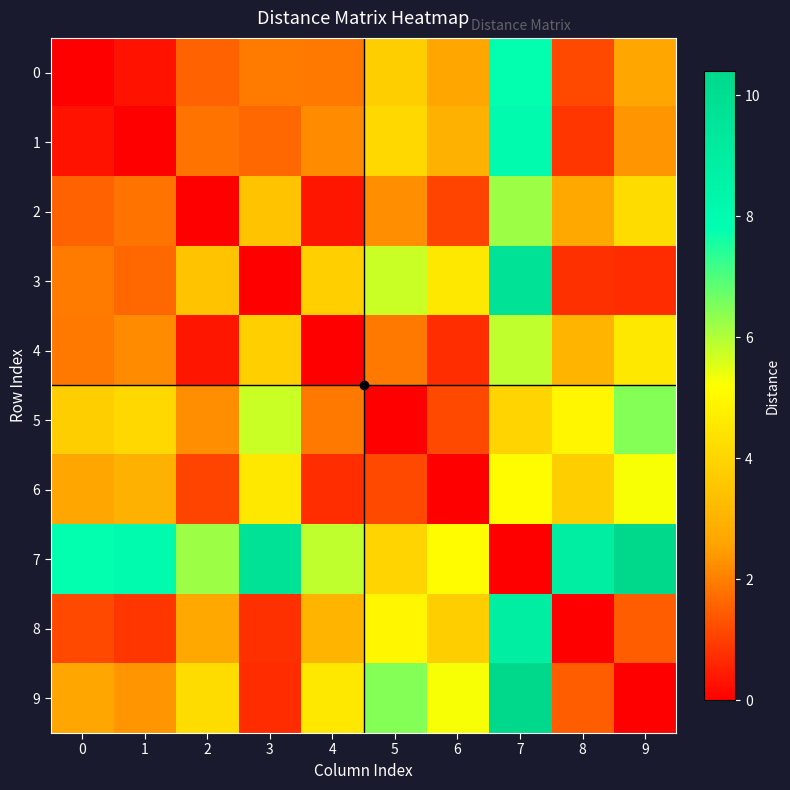

Reading left to right, transcribe all the data shown in this chart.

0: 0=0.0	1=0.3	2=1.6	3=1.9	4=1.9	5=3.8	6=2.6	7=7.8	8=1.2	9=2.6
1: 0=0.3	1=0.0	2=1.8	3=1.6	4=2.2	5=4.1	6=2.9	7=8.1	8=0.9	9=2.4
2: 0=1.6	1=1.8	2=0.0	3=3.5	4=0.4	5=2.2	6=1.1	7=6.2	8=2.7	9=4.2
3: 0=1.9	1=1.6	2=3.5	3=0.0	4=3.8	5=5.7	6=4.6	7=9.7	8=0.8	9=0.7
4: 0=1.9	1=2.2	2=0.4	3=3.8	4=0.0	5=1.9	6=0.7	7=5.9	8=3.1	9=4.5
5: 0=3.8	1=4.1	2=2.2	3=5.7	4=1.9	5=0.0	6=1.2	7=4.0	8=5.0	9=6.5
6: 0=2.6	1=2.9	2=1.1	3=4.6	4=0.7	5=1.2	6=0.0	7=5.1	8=3.8	9=5.3
7: 0=7.8	1=8.1	2=6.2	3=9.7	4=5.9	5=4.0	6=5.1	7=0.0	8=8.9	9=10.4
8: 0=1.2	1=0.9	2=2.7	3=0.8	4=3.1	5=5.0	6=3.8	7=8.9	8=0.0	9=1.5
9: 0=2.6	1=2.4	2=4.2	3=0.7	4=4.5	5=6.5	6=5.3	7=10.4	8=1.5	9=0.0